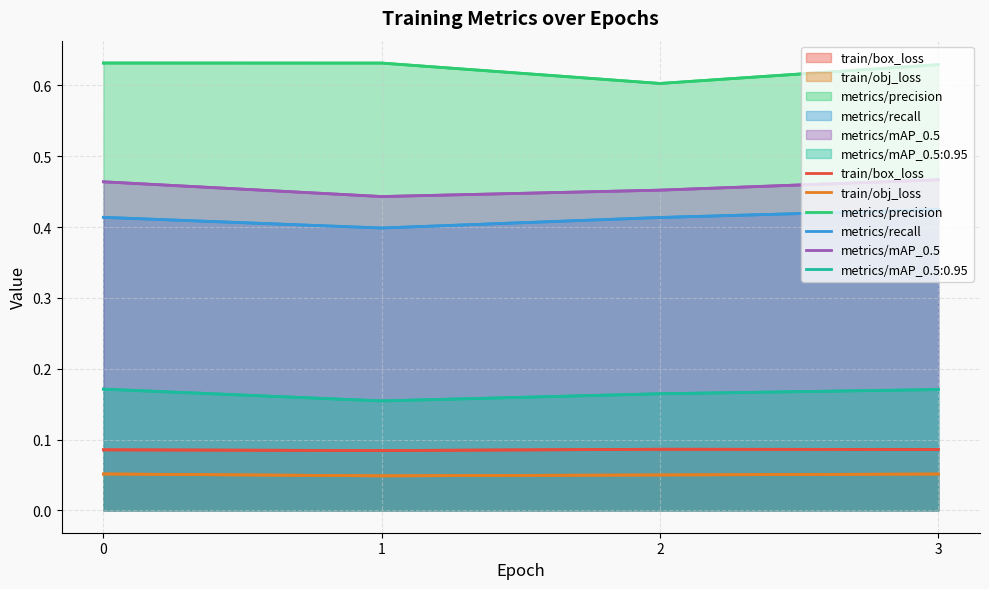

Which has a higher value, 1 or 2?

2